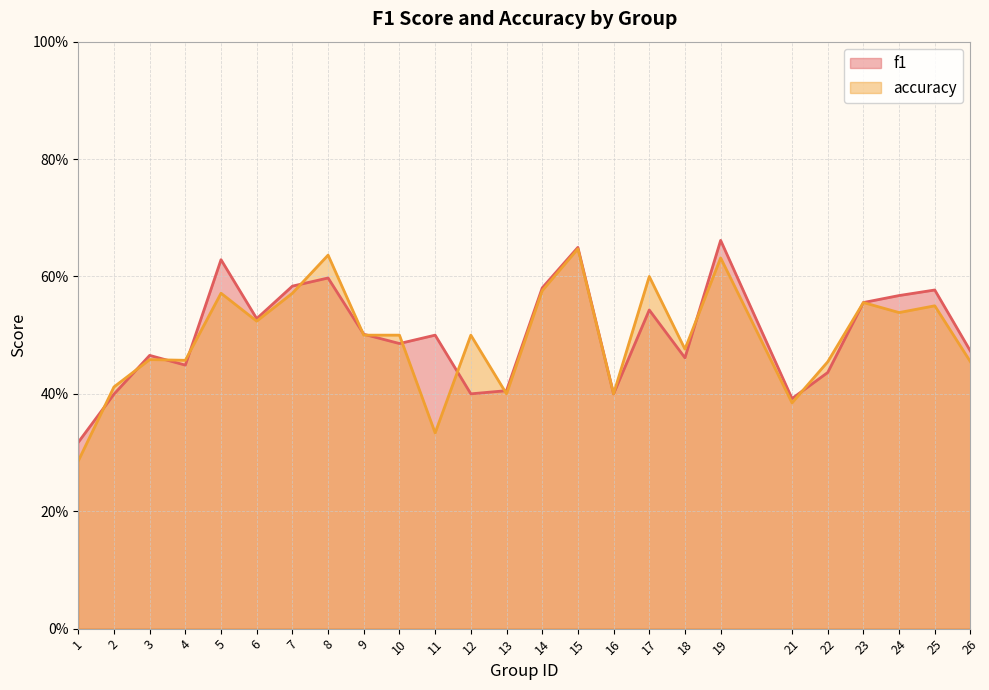

At which category is the sum across all series the highest?

15